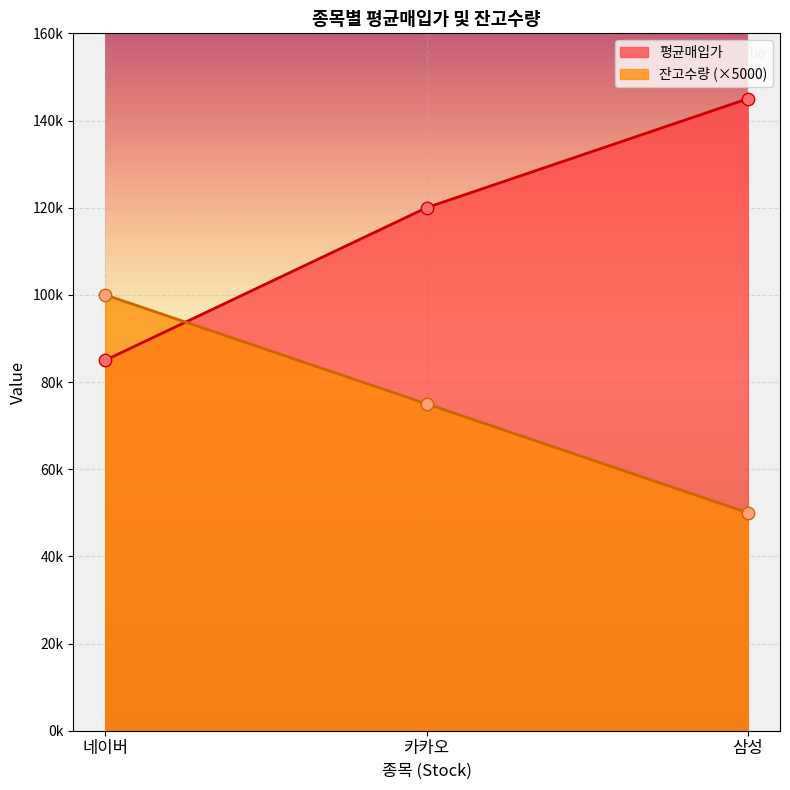

Is the value of 평균매입가 at 삼성 greater than the value of 잔고수량 at 카카오?

Yes